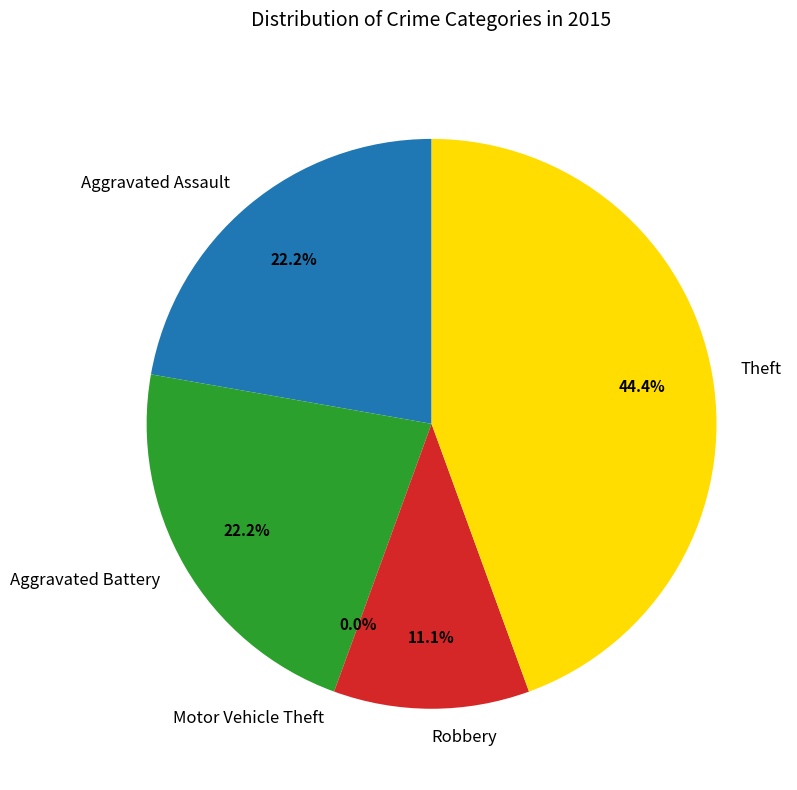

To the nearest percent, what is the combined percentage of Theft and Aggravated Assault?

67%